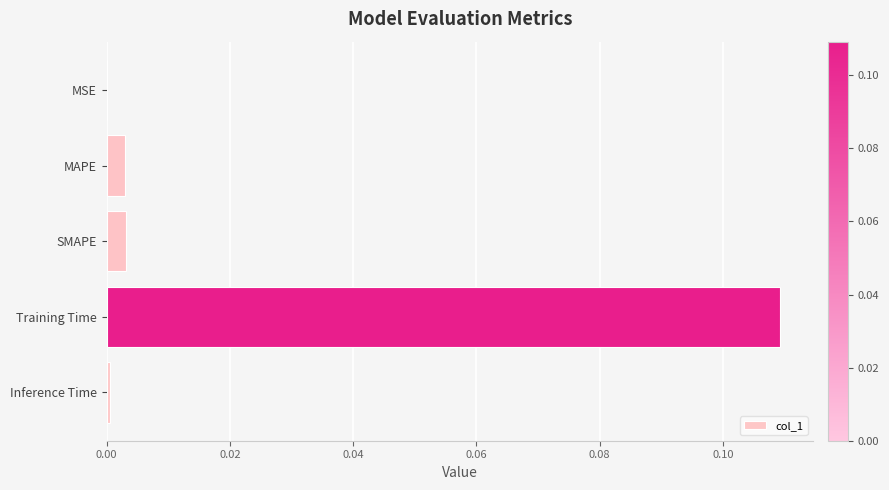

The chart shows a value of 0.0 at SMAPE. True or false?

True